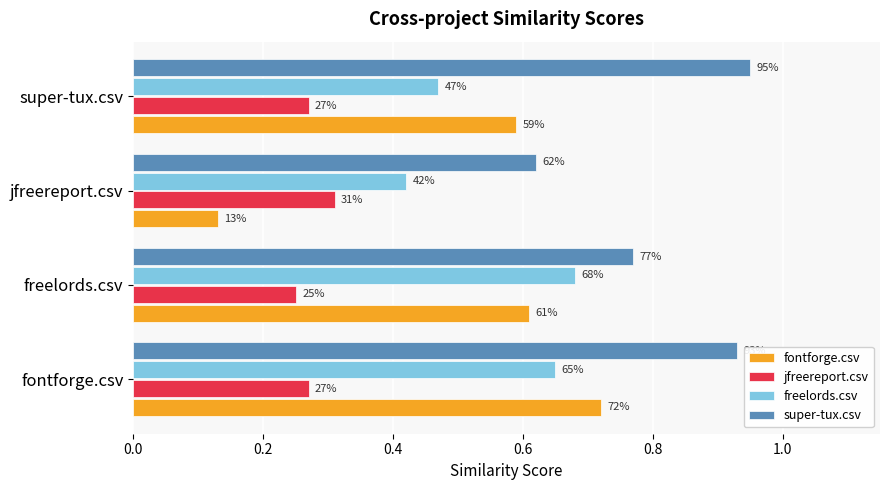

What are all the series names shown in the legend?

fontforge.csv, jfreereport.csv, freelords.csv, super-tux.csv